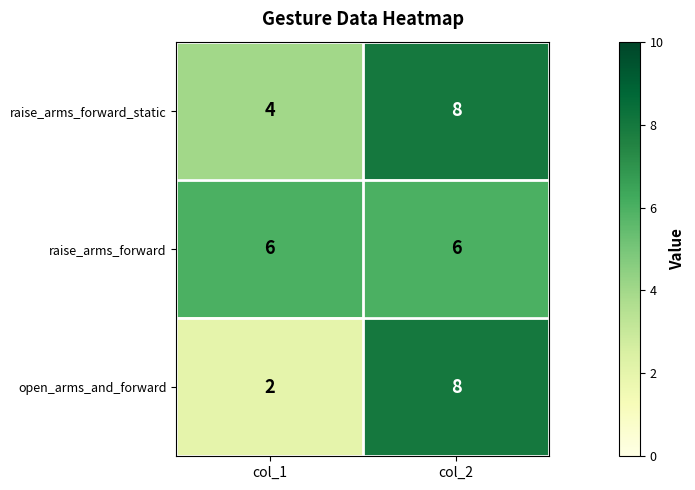

Is the value of open_arms_and_forward at col_2 greater than the value of raise_arms_forward at col_1?

Yes